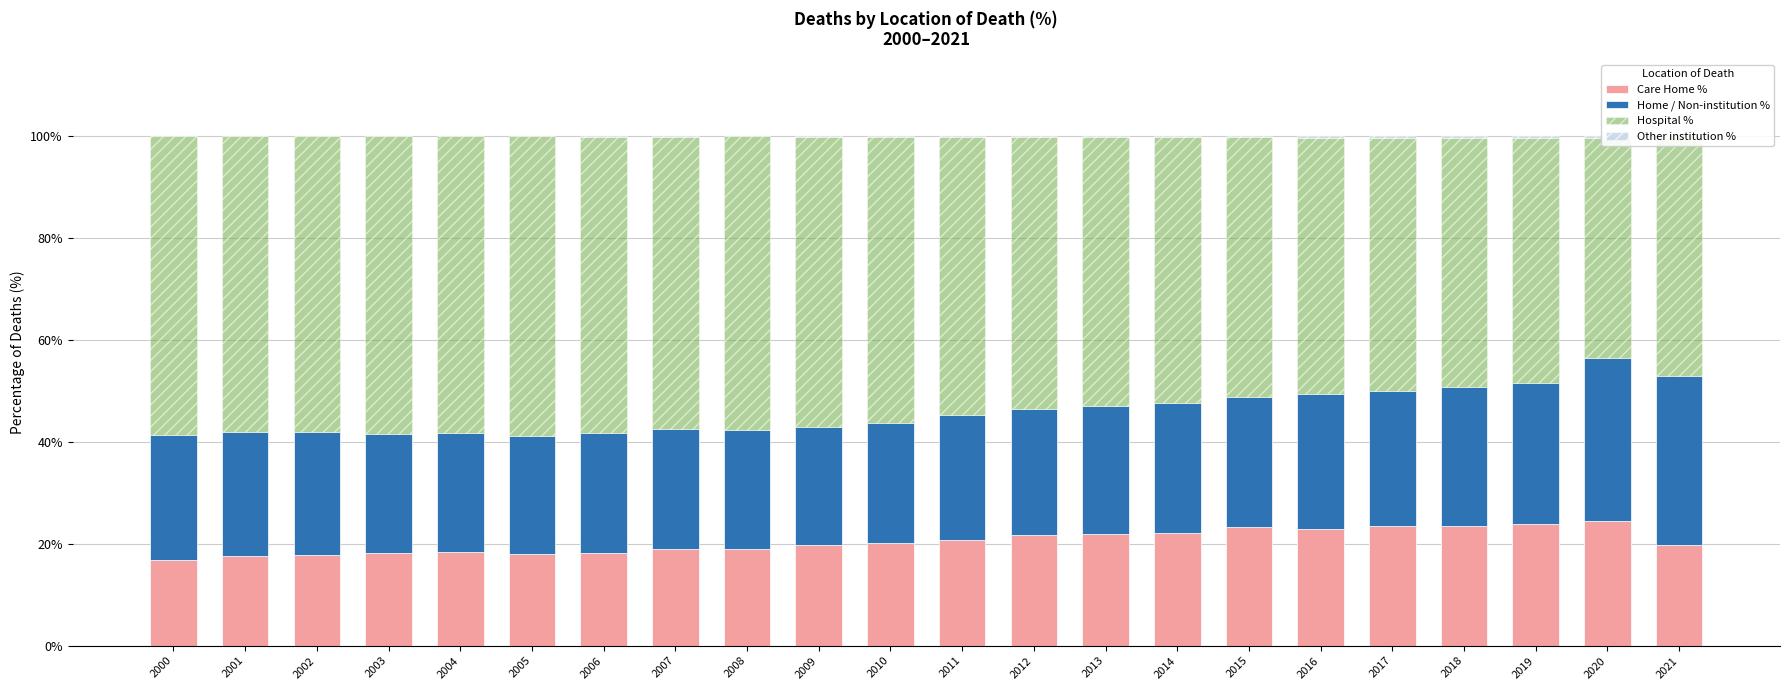

Does the chart contain any negative values?

No